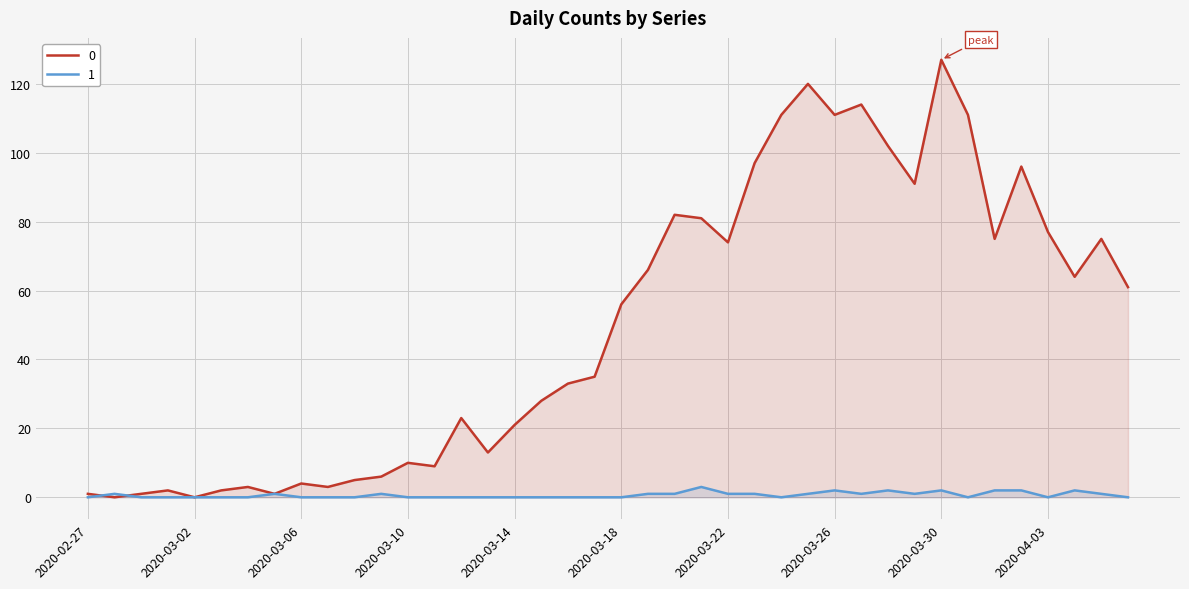

What is the label of the 38th point from the right?

2020-02-29